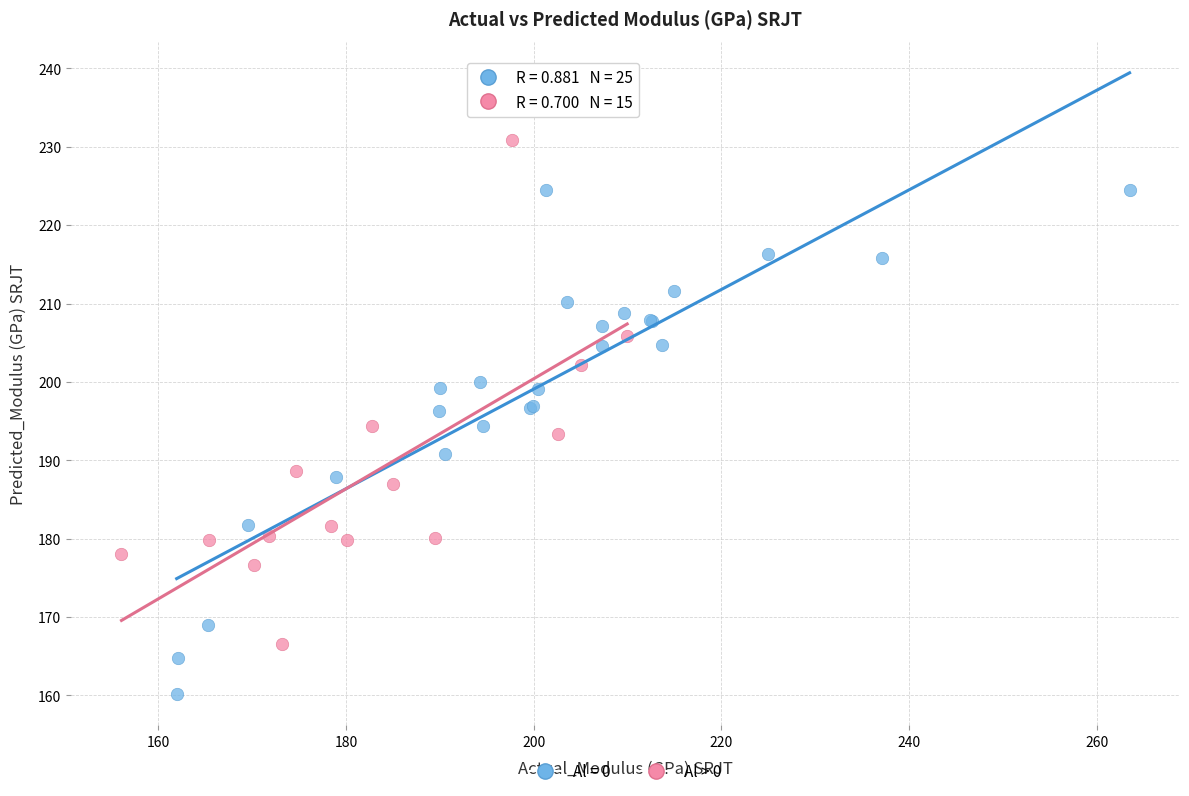

Which series contains the highest Y value?

Al > 0